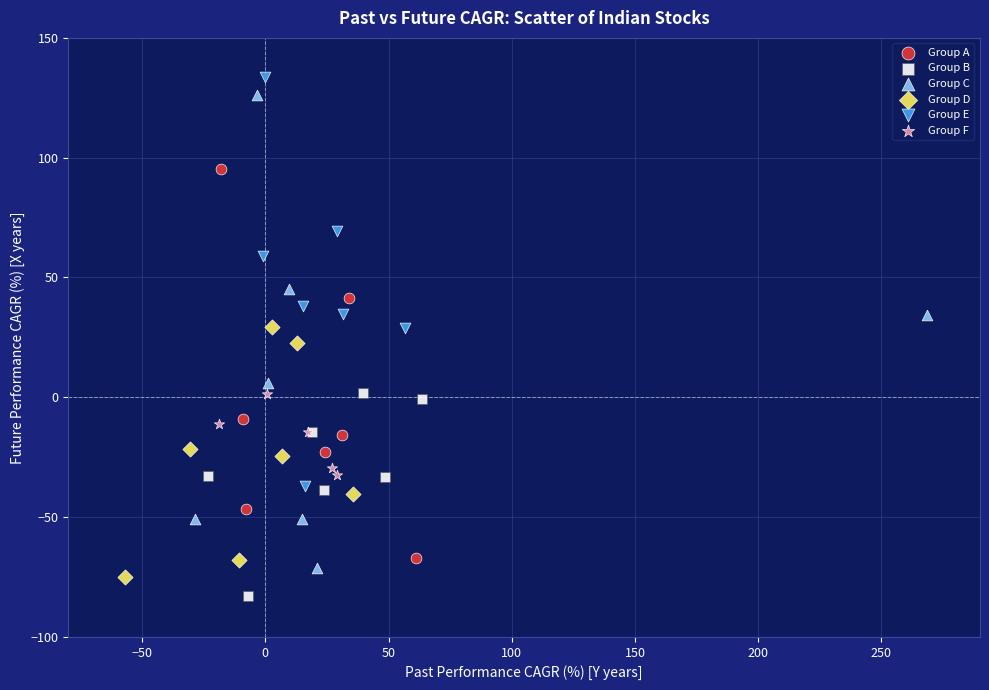

Which series has the widest spread of Y values?

Group C